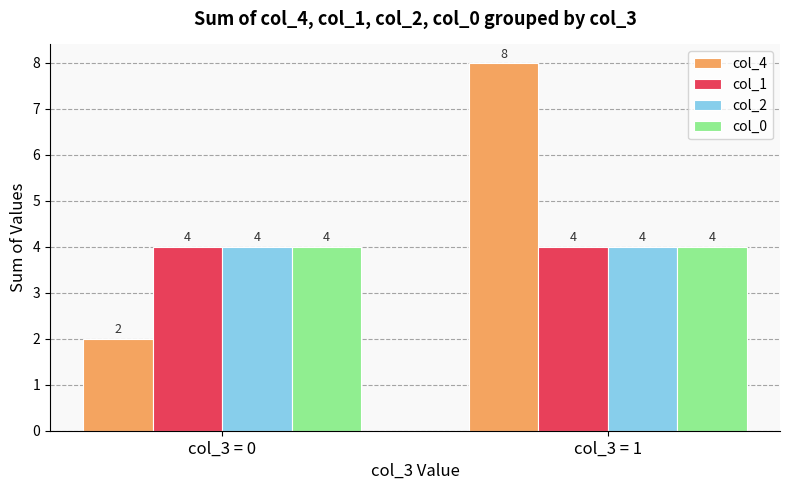

Reading left to right, what are all the values shown in this chart?

col_4: 2	8
col_1: 4	4
col_2: 4	4
col_0: 4	4